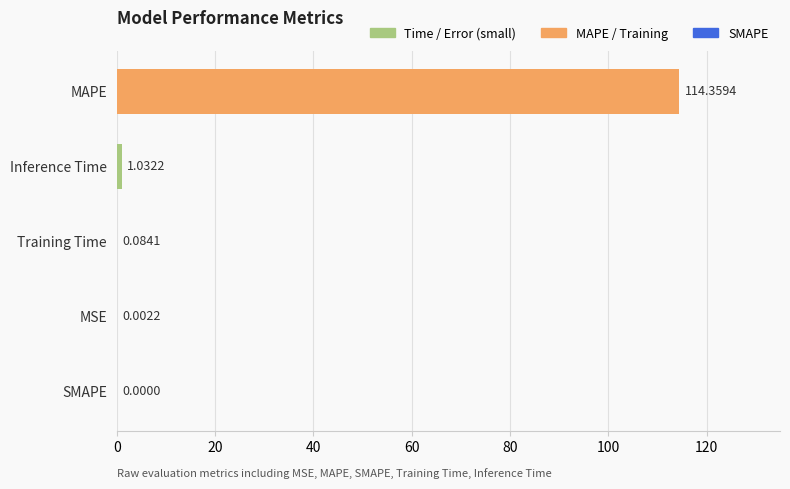

Where is the data nearest to the value 57?

Inference Time